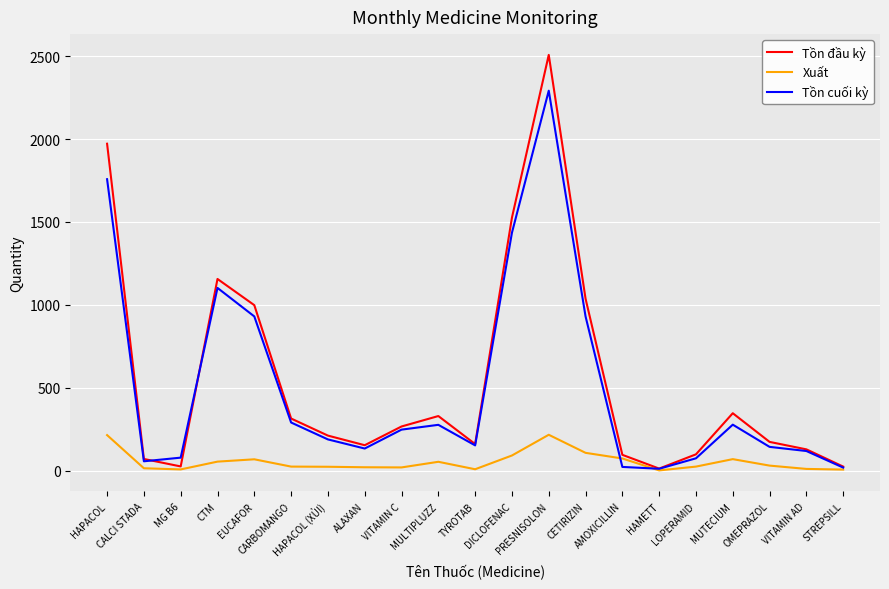

What is the difference between the Tồn cuối kỳ values at MUTECIUM and ALAXAN?

144